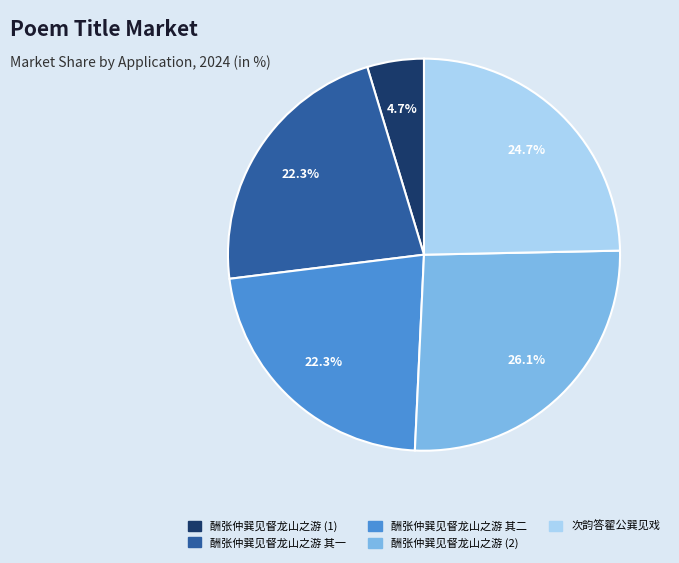

Is there a majority slice in this chart?

No